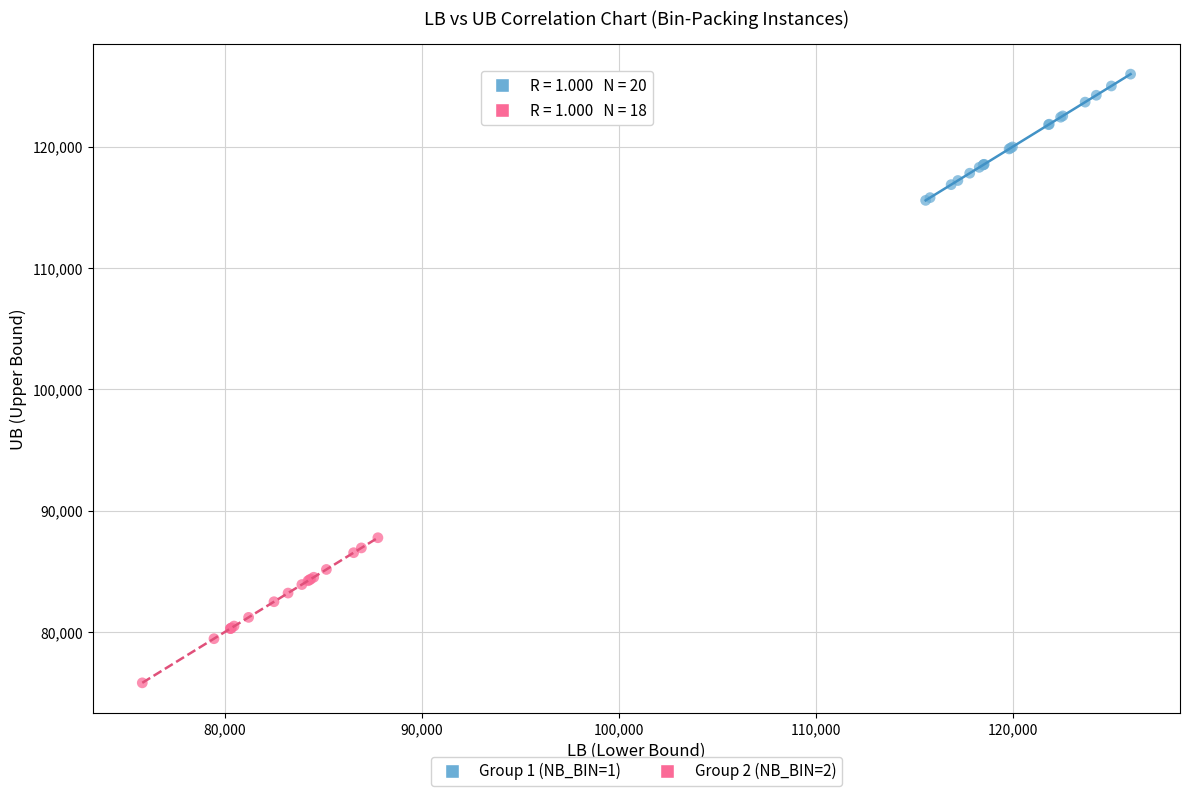

Which series contains the highest Y value?

Group 1 (NB_BIN=1)